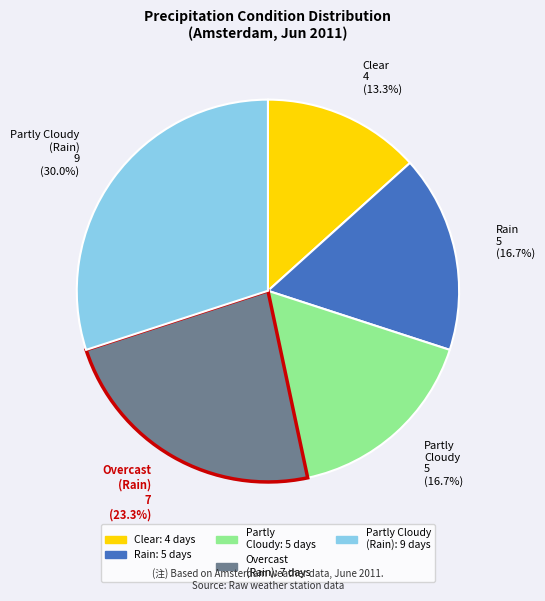

Is the sum of Partly Cloudy (Rain) 9 (30.0%) and Rain 5 (16.7%) greater than half?

No